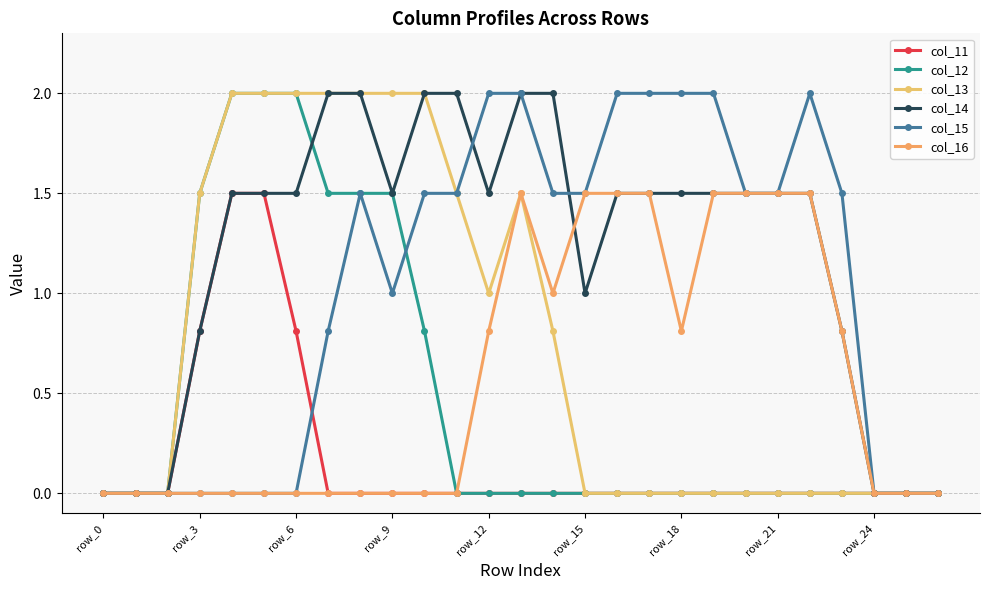

How many lines are shown in the chart?

6